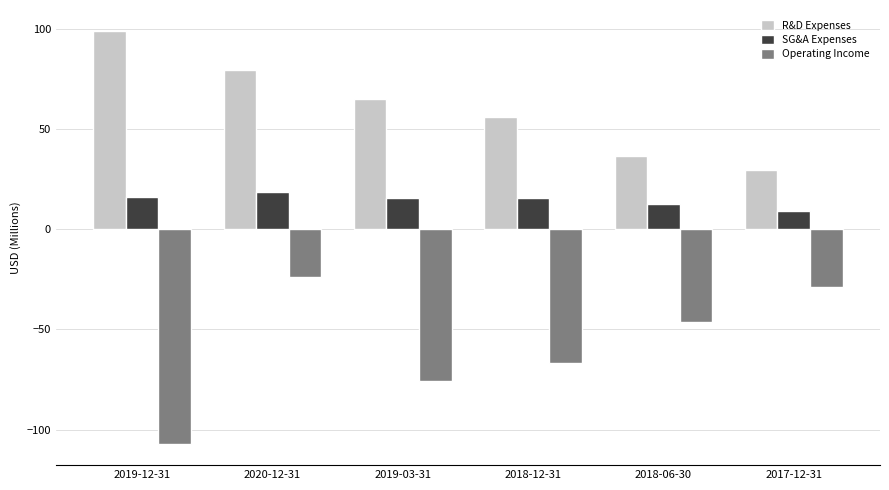

What is the difference between the Operating Income values at 2019-03-31 and 2019-12-31?

31.7